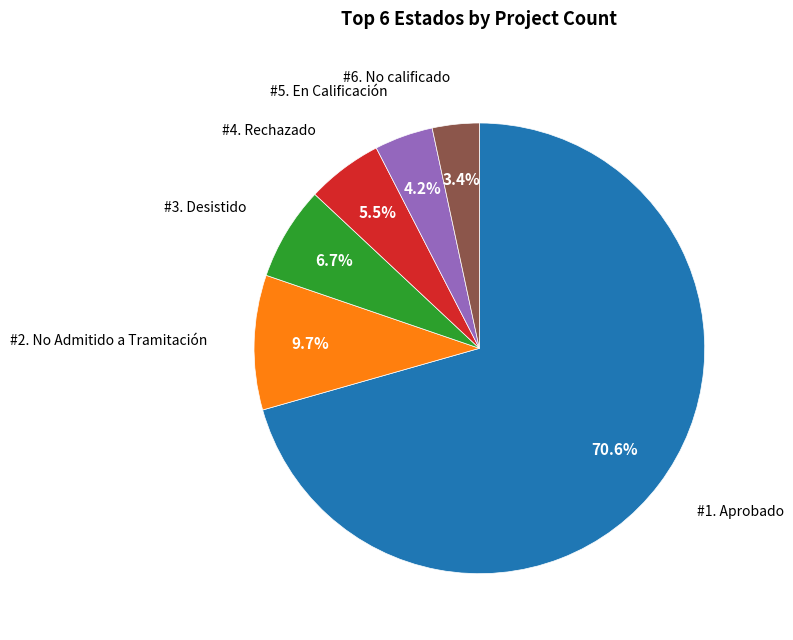

Count the number of slices in the pie.

6